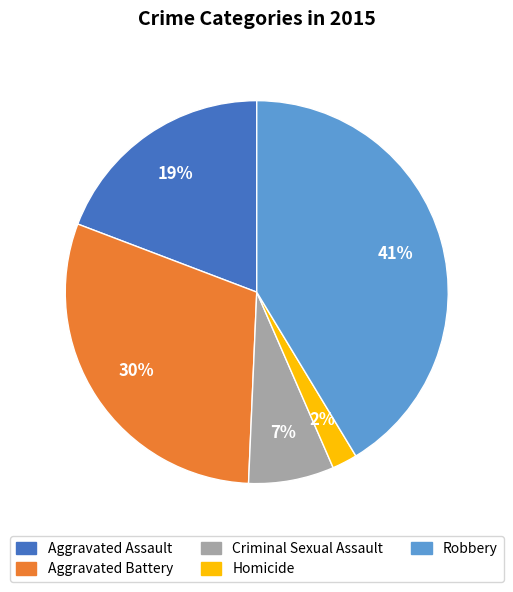

Is Aggravated Battery the majority of the pie?

No